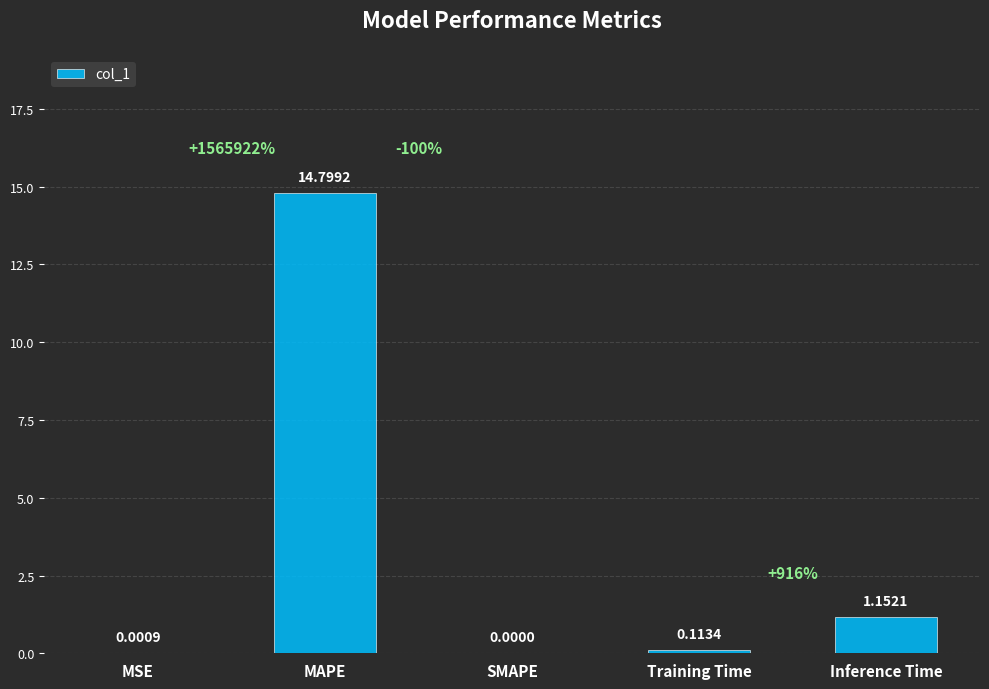

What is the sum of the values at Training Time and MAPE?

14.9